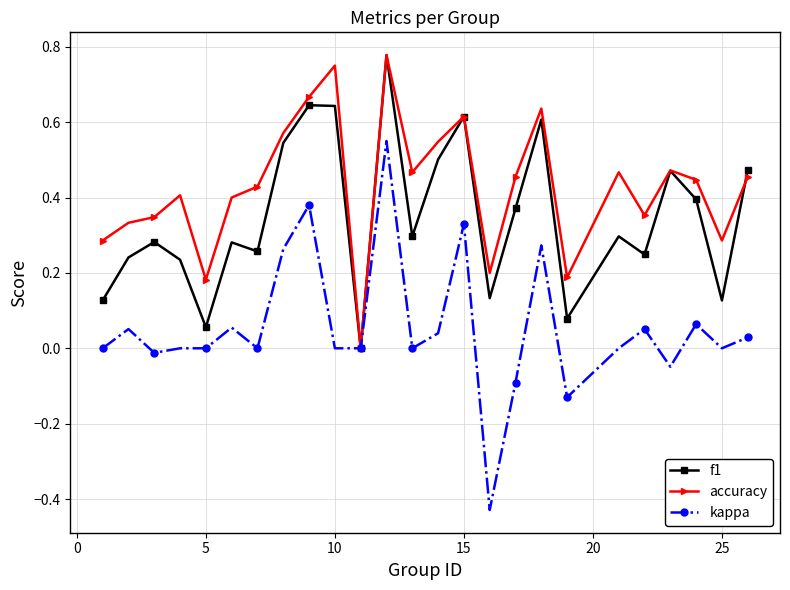

Rank the series by their average value, from highest to lowest.

accuracy, f1, kappa